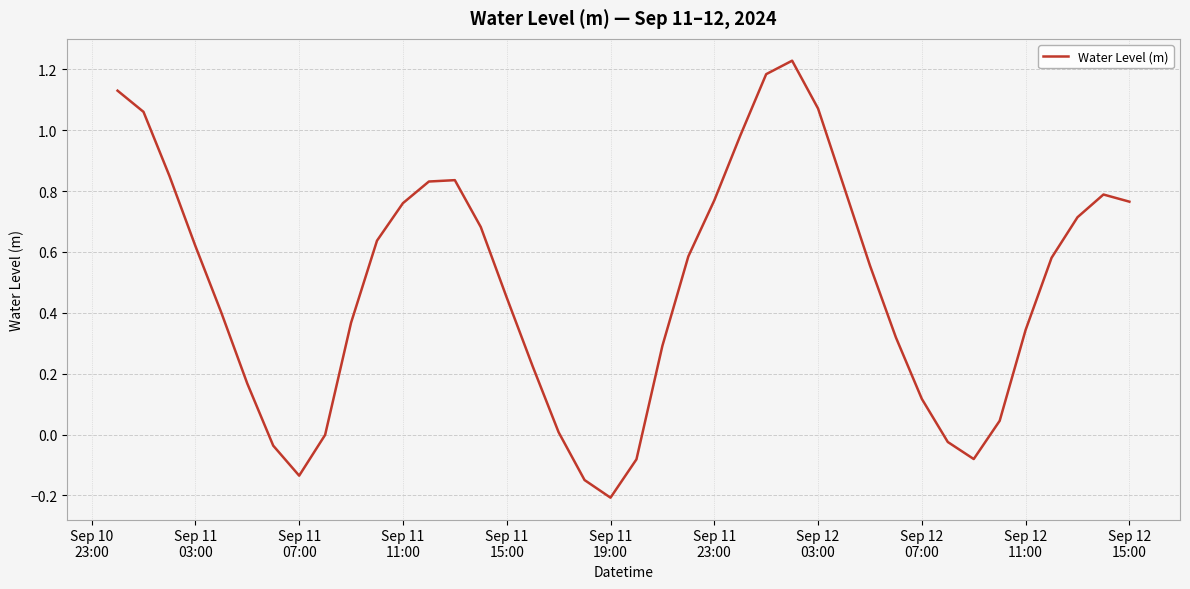

What is the difference between the maximum and second lowest values?

1.4